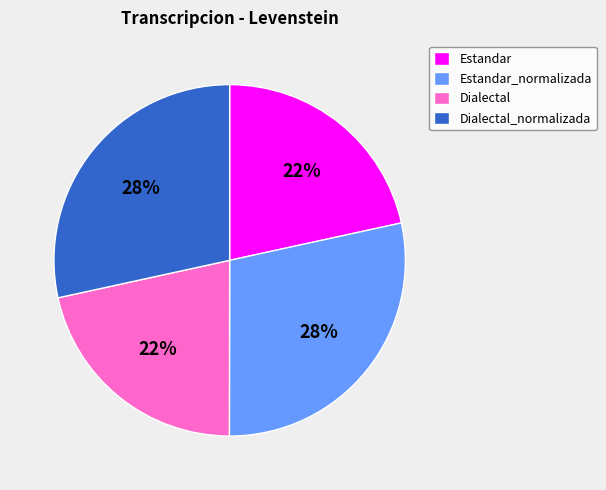

What percentage is the Dialectal_normalizada slice, to the nearest percent?

28%